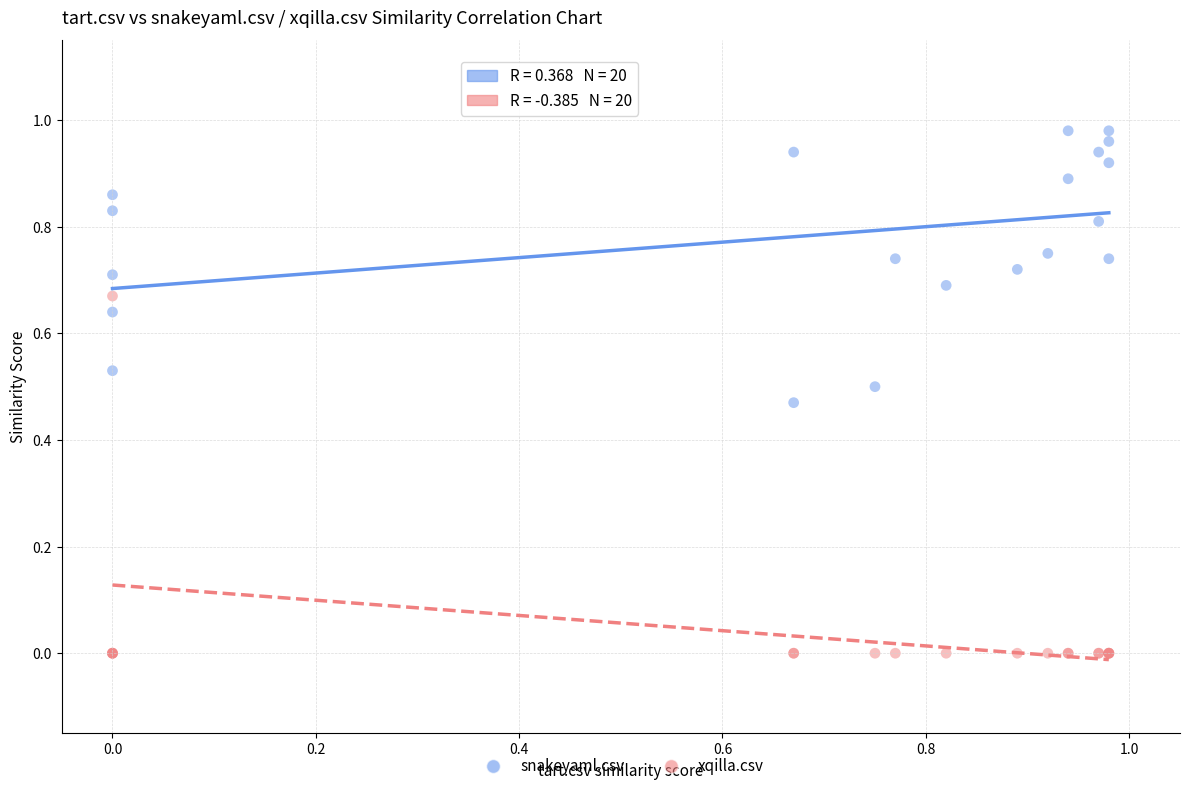

What are all the series names shown in the legend?

snakeyaml.csv, xqilla.csv